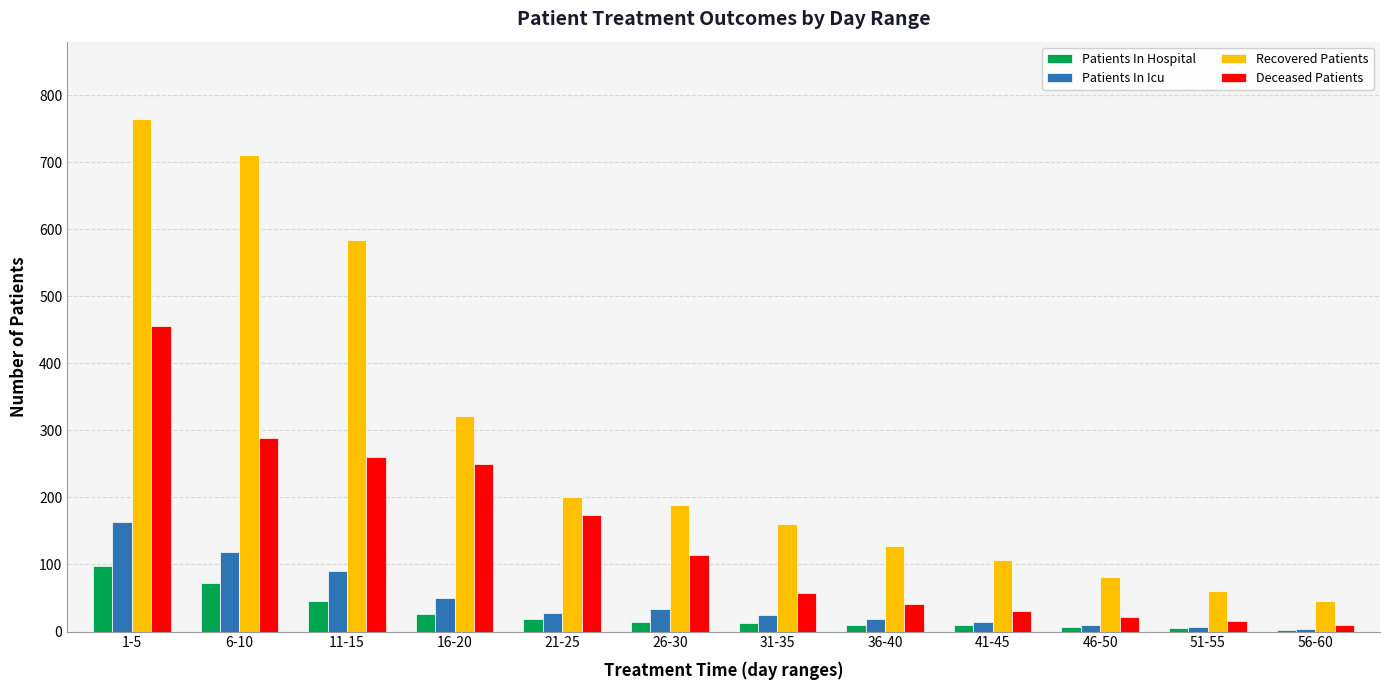

Is it true that Recovered Patients equals 32 at 46-50?

False